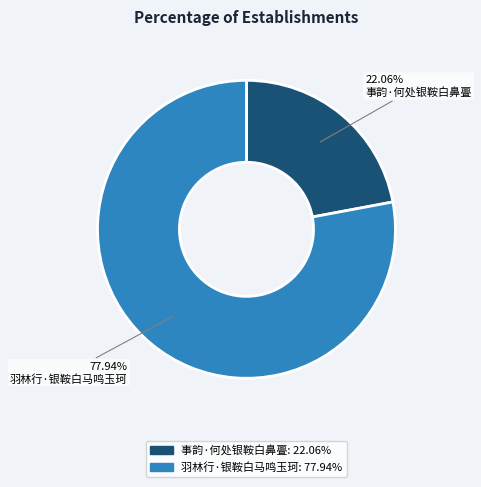

To the nearest percent, what percentage of the pie is 羽林行·银鞍白马鸣玉珂?

78%